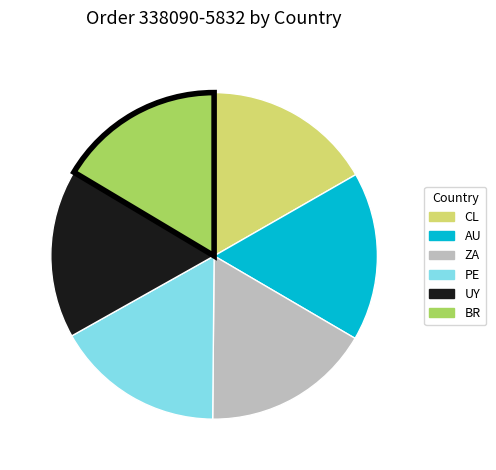

Do PE and AU together represent more than half of the pie?

No